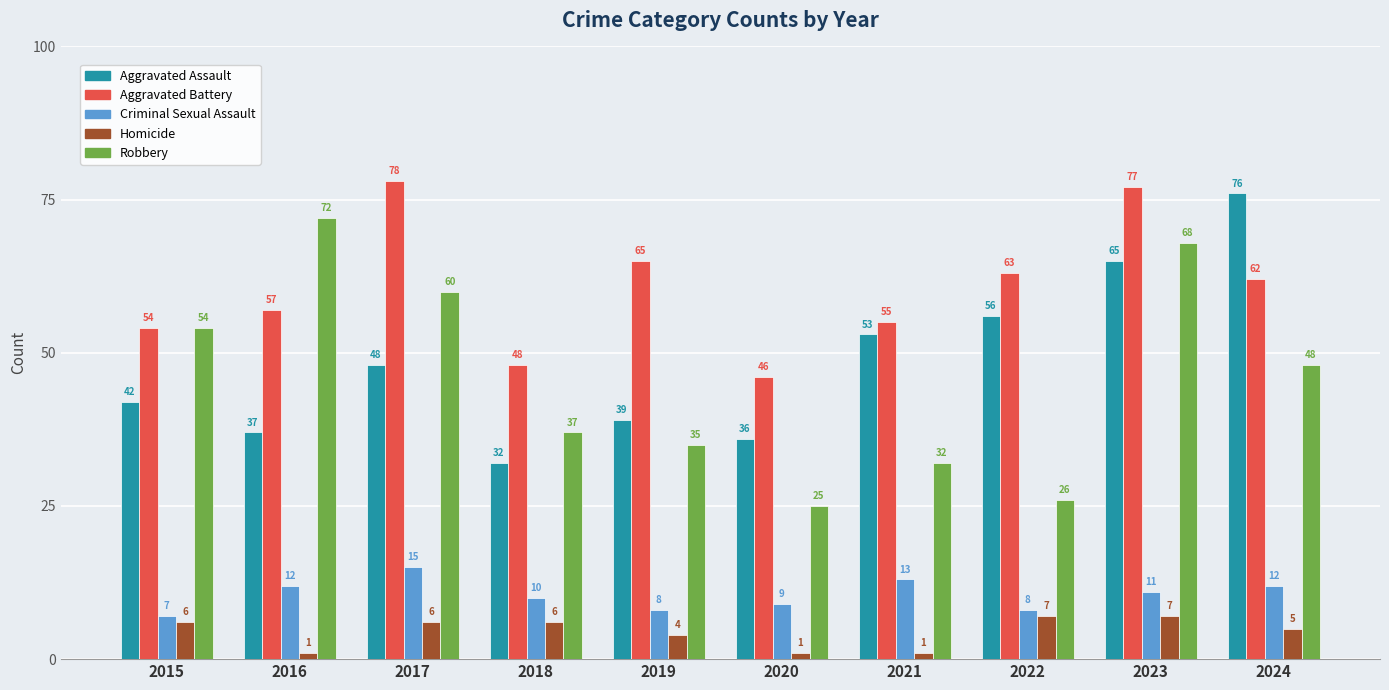

What is the difference between the Robbery values at 2016 and 2023?

4